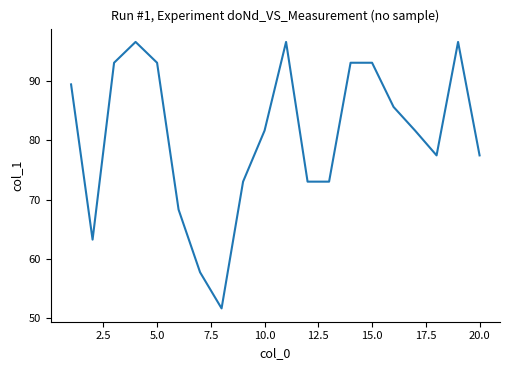

What is the maximum value shown in the chart?

96.6